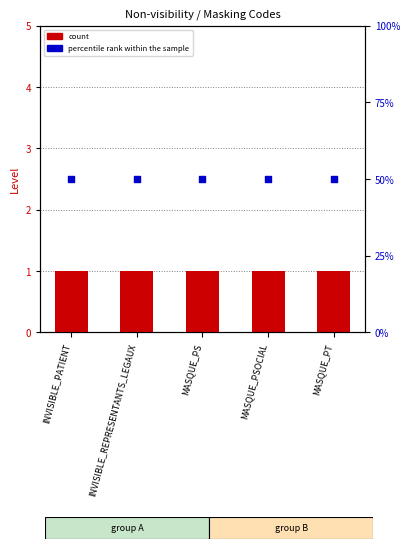

At how many categories does at least one series exceed 39?

5